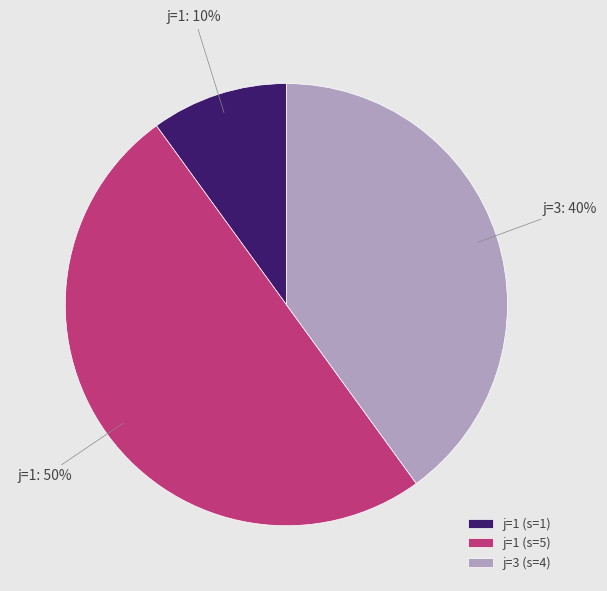

Between j=3 (s=4) and j=1 (s=1), which is larger?

j=3 (s=4)